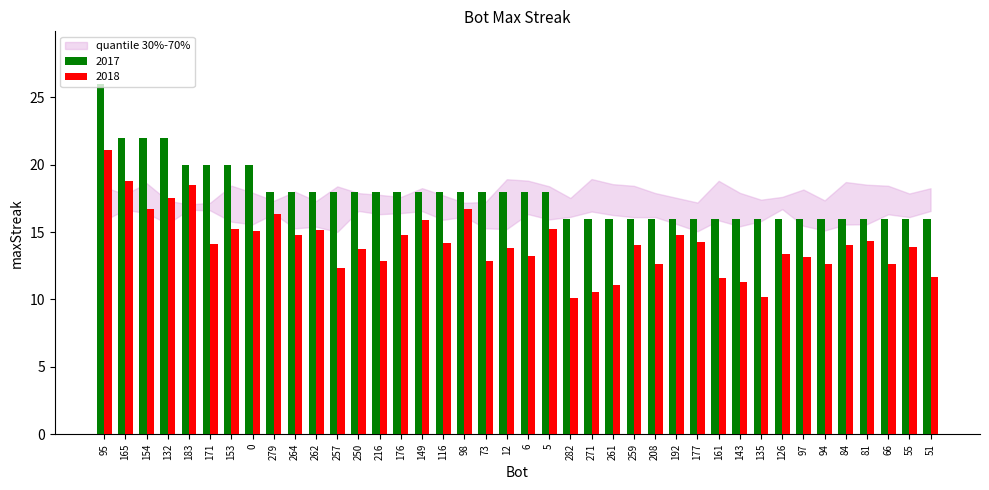

What is the label of the 18th bar from the left?

98